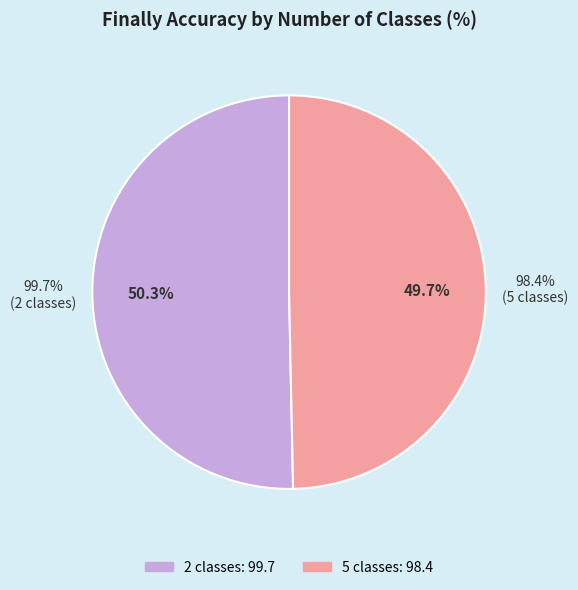

To the nearest percent, what percentage of the pie is 5?

50%